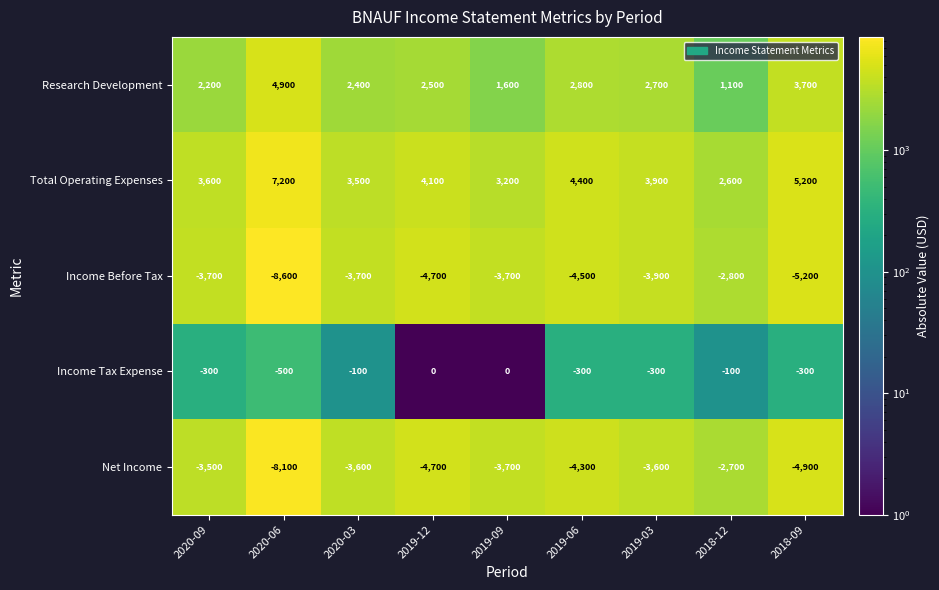

What is the maximum value shown in the chart?

7200